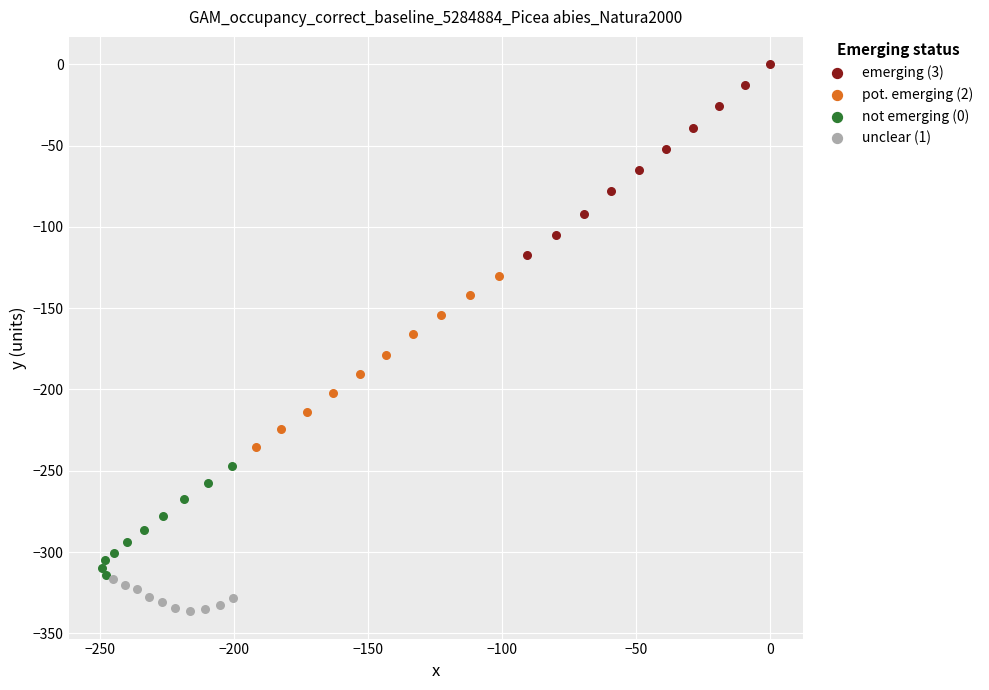

Which series contains the highest Y value?

emerging (3)